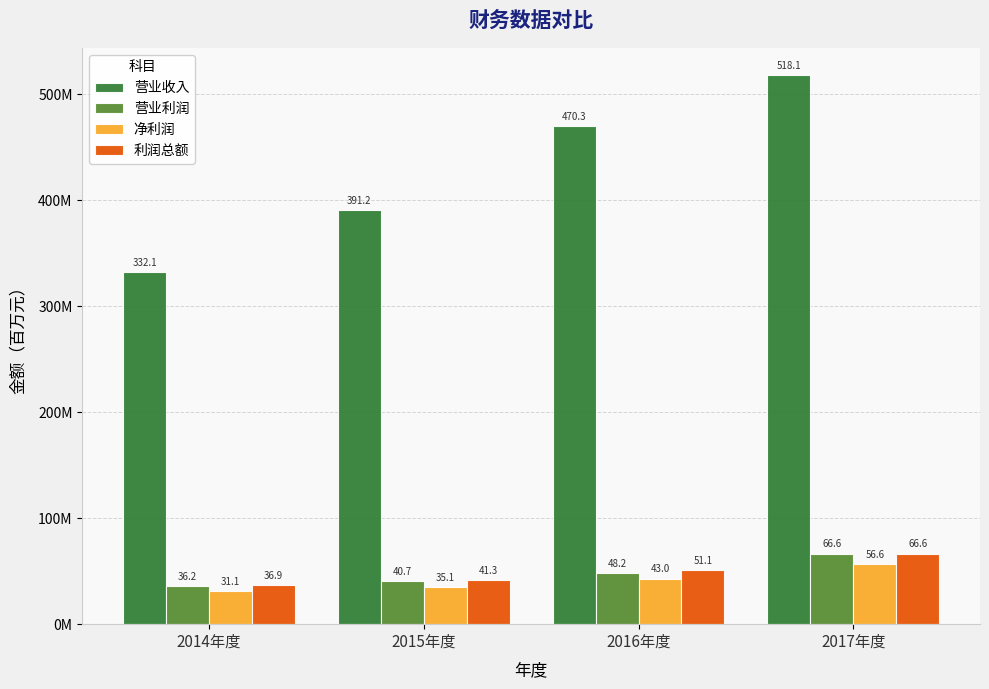

Are the bars grouped side by side (vs. stacked)?

Yes